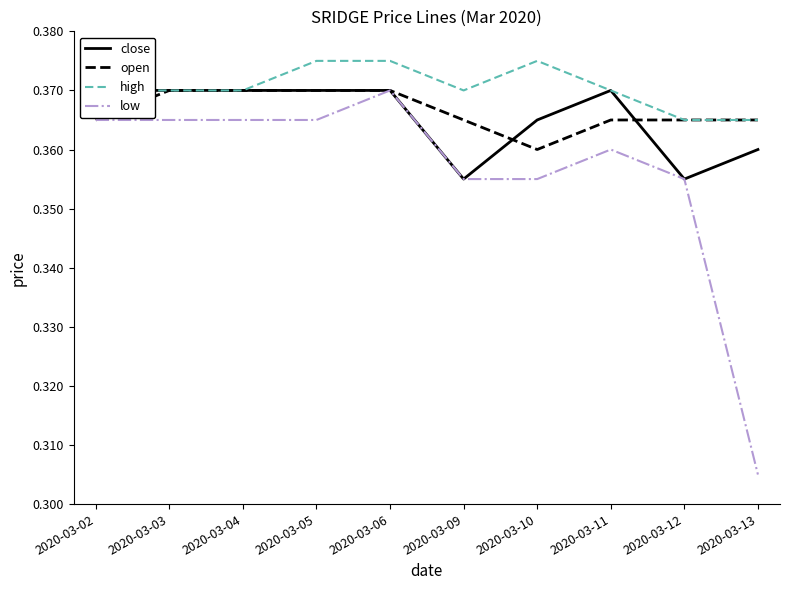

The close series shows 0.1 at 2020-03-02. True or false?

False